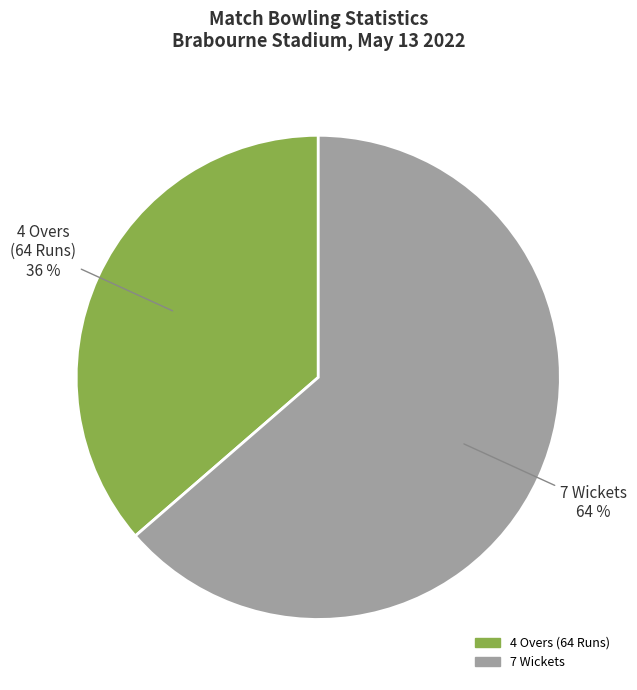

Is there any slice that represents more than half of the pie?

Yes